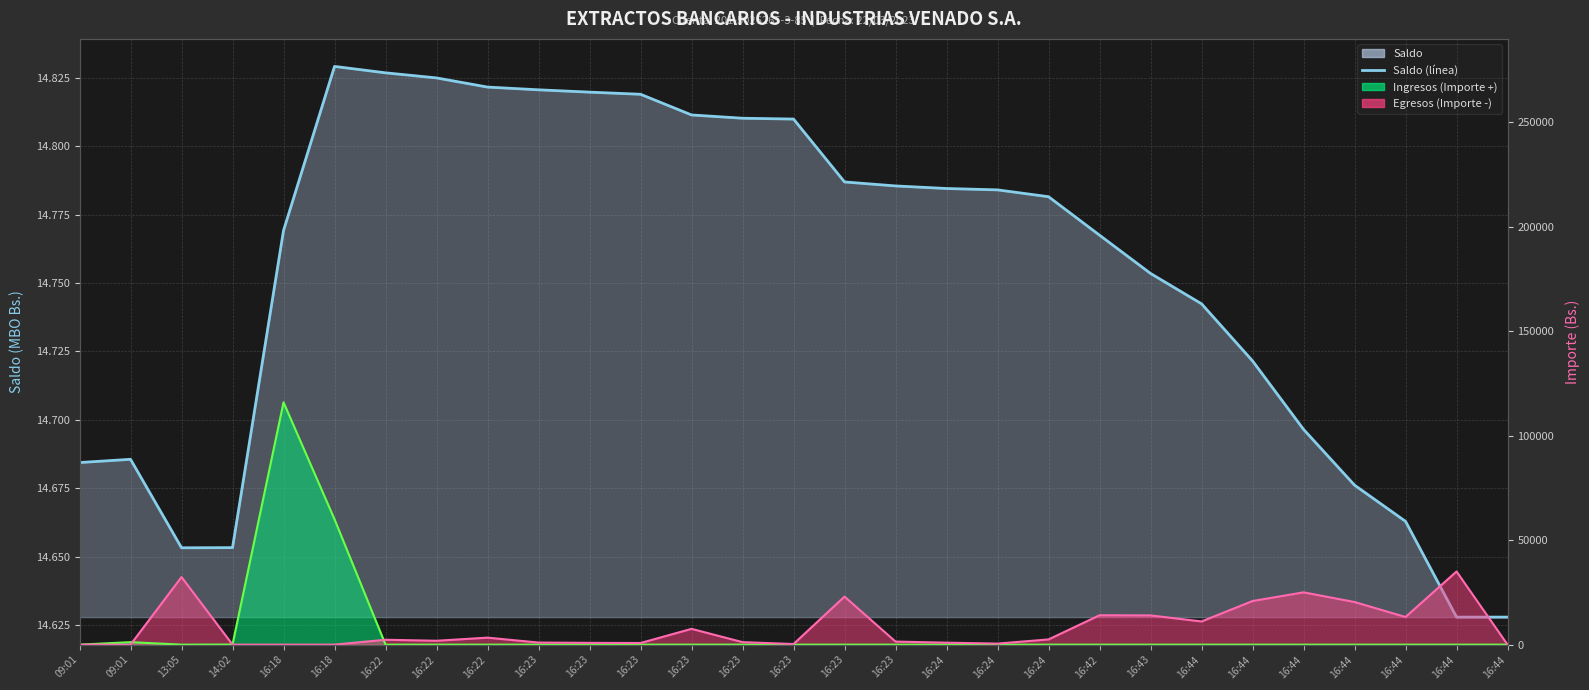

What is the value of the Egresos línea point at the 24th from the left?

11103.0